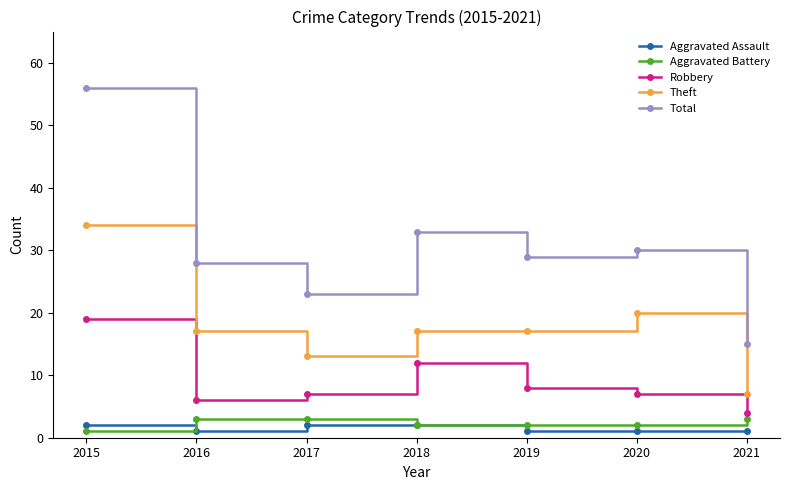

At which category does Robbery reach its first local peak?

2018